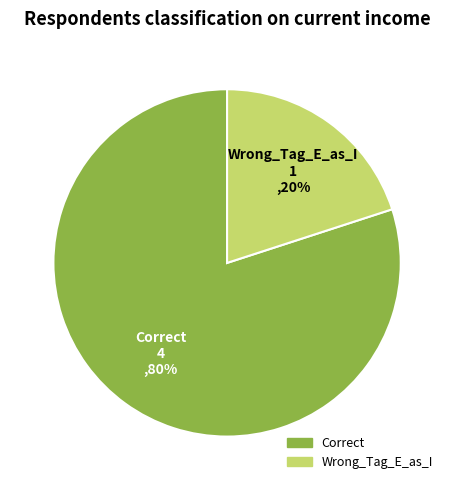

Which has a higher value, Wrong_Tag_E_as_I or Correct?

Correct